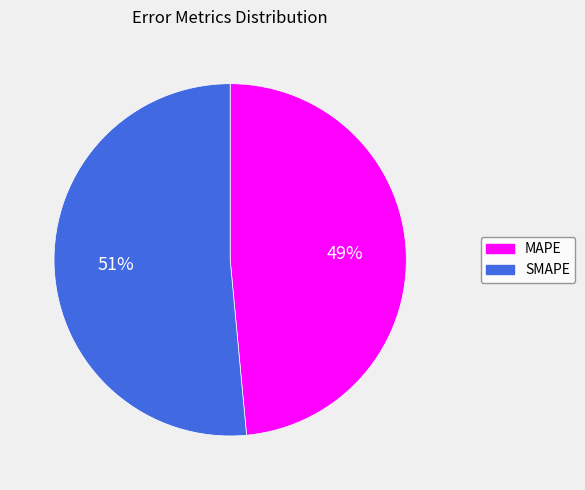

To the nearest percent, what portion does SMAPE represent?

51%